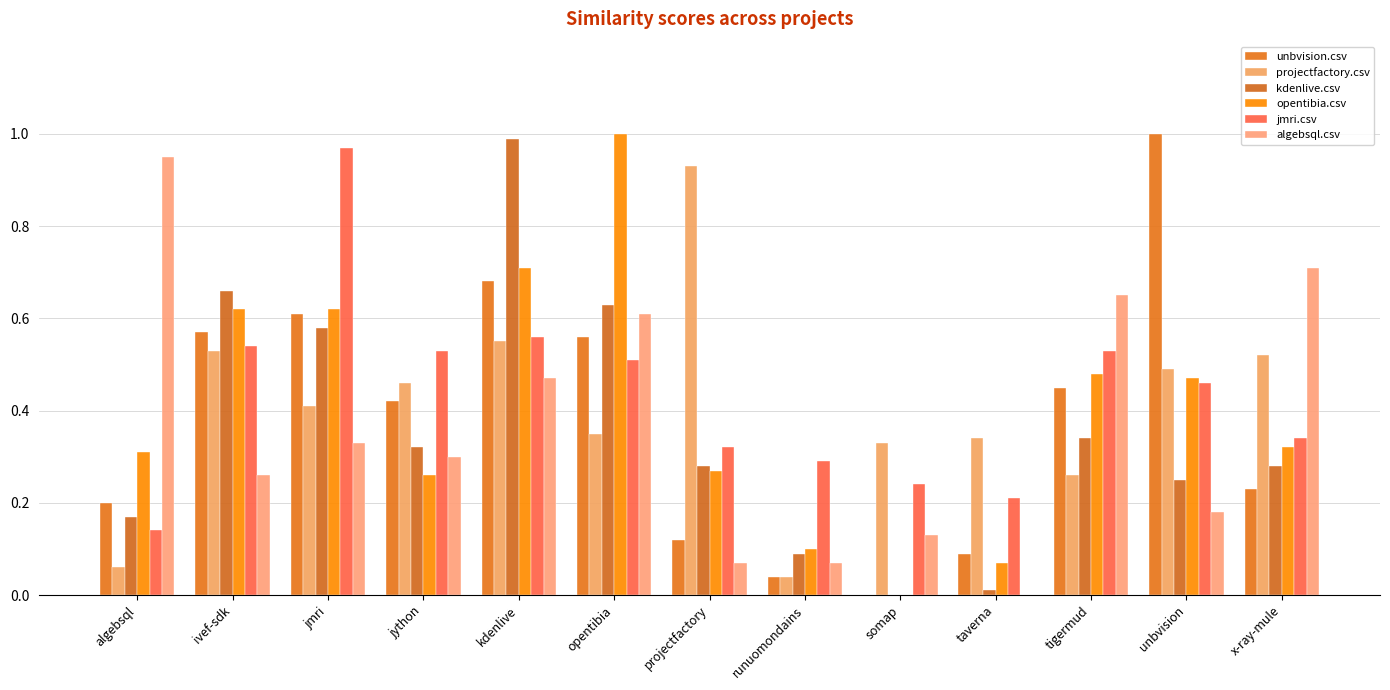

What is the label of the 9th bar from the left?

somap